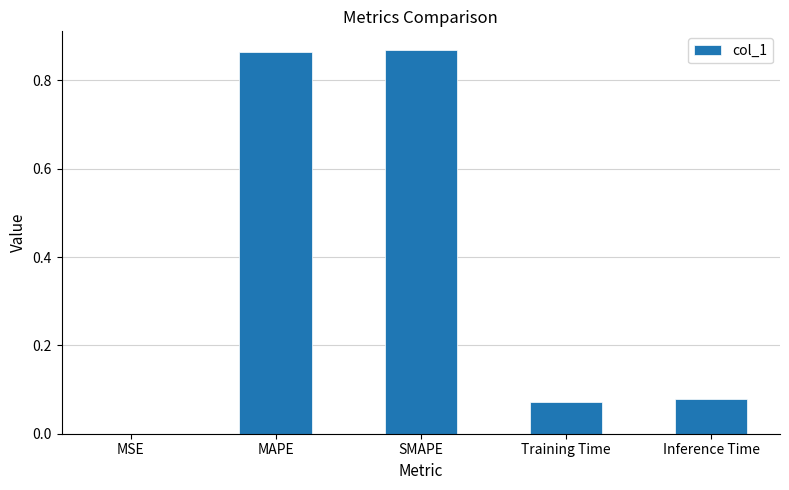

Are the bars horizontal?

No